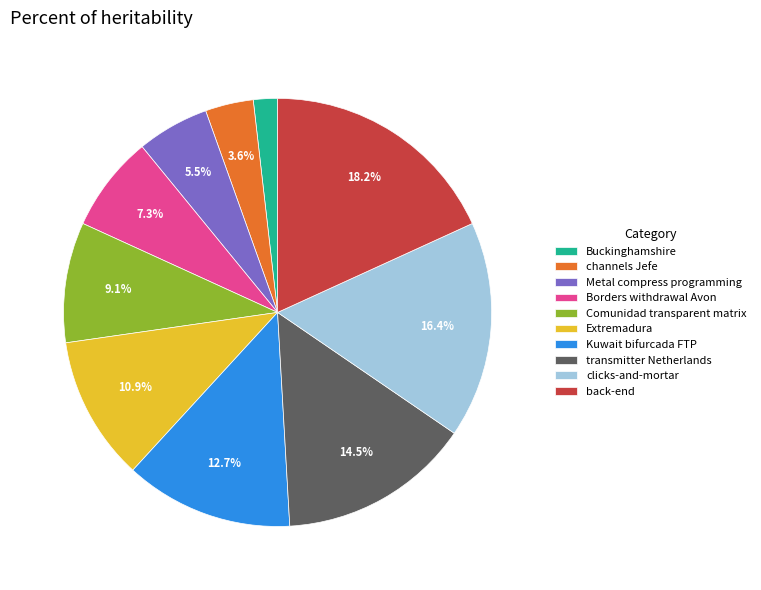

Rank the categories by value from highest to lowest.

back-end, clicks-and-mortar, transmitter Netherlands, Kuwait bifurcada FTP, Extremadura, Comunidad transparent matrix, Borders withdrawal Avon, Metal compress programming, channels Jefe, Buckinghamshire